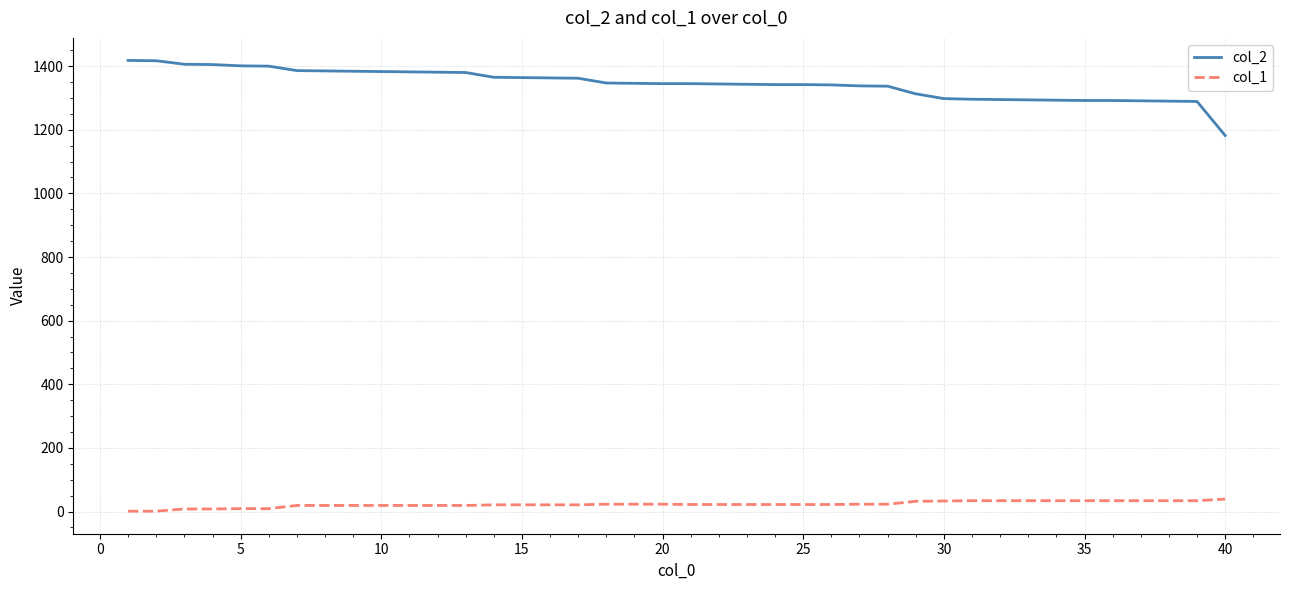

List the series in order of their overall mean, lowest first.

col_1, col_2